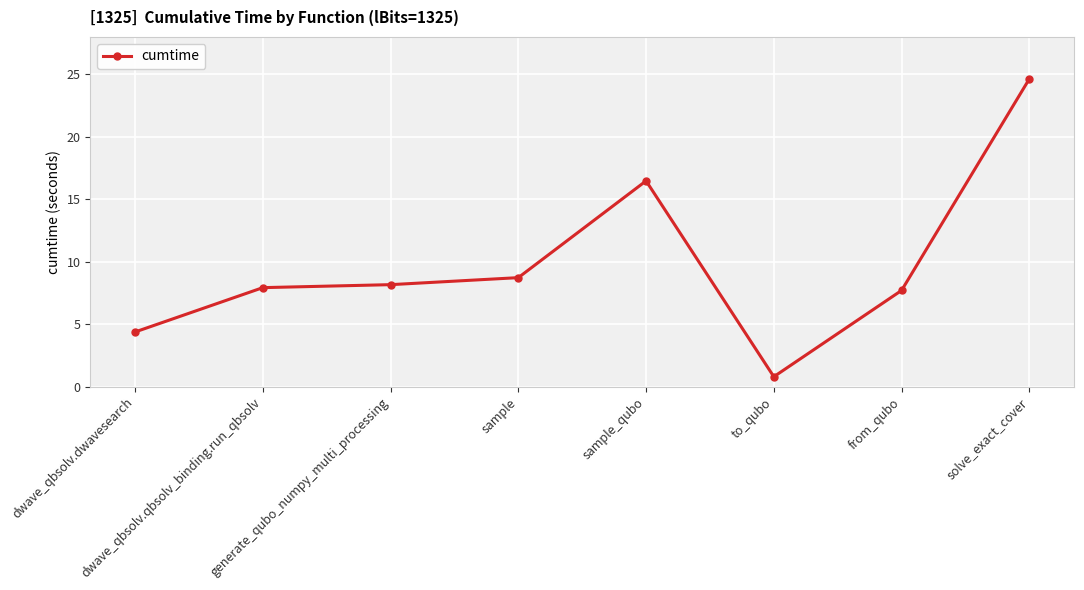

At which category does the chart reach its peak across all series?

solve_exact_cover